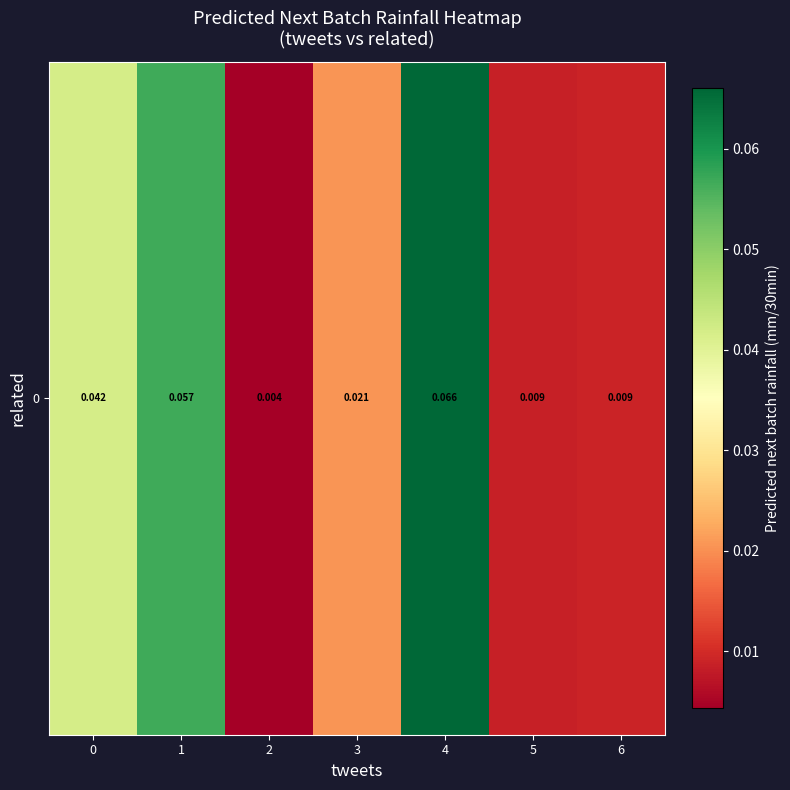

Which label corresponds to the largest value in the chart?

4